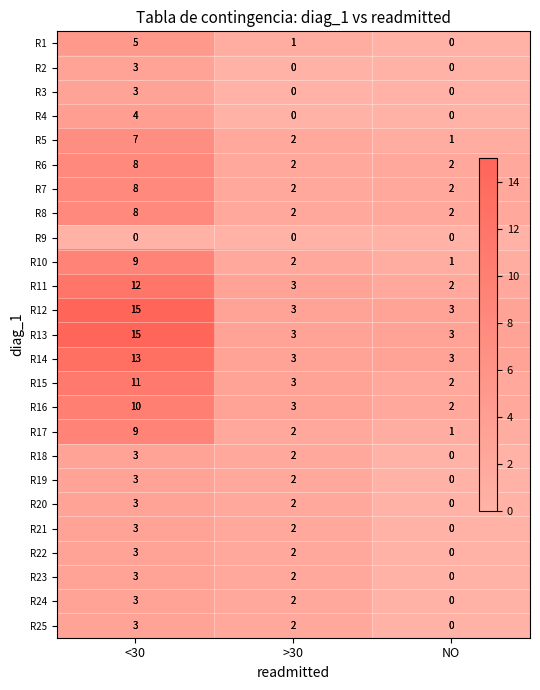

Rank the series by their maximum value, from lowest to highest.

R9, R2, R3, R18, R19, R20, R21, R22, R23, R24, R25, R4, R1, R5, R6, R7, R8, R10, R17, R16, R15, R11, R14, R12, R13